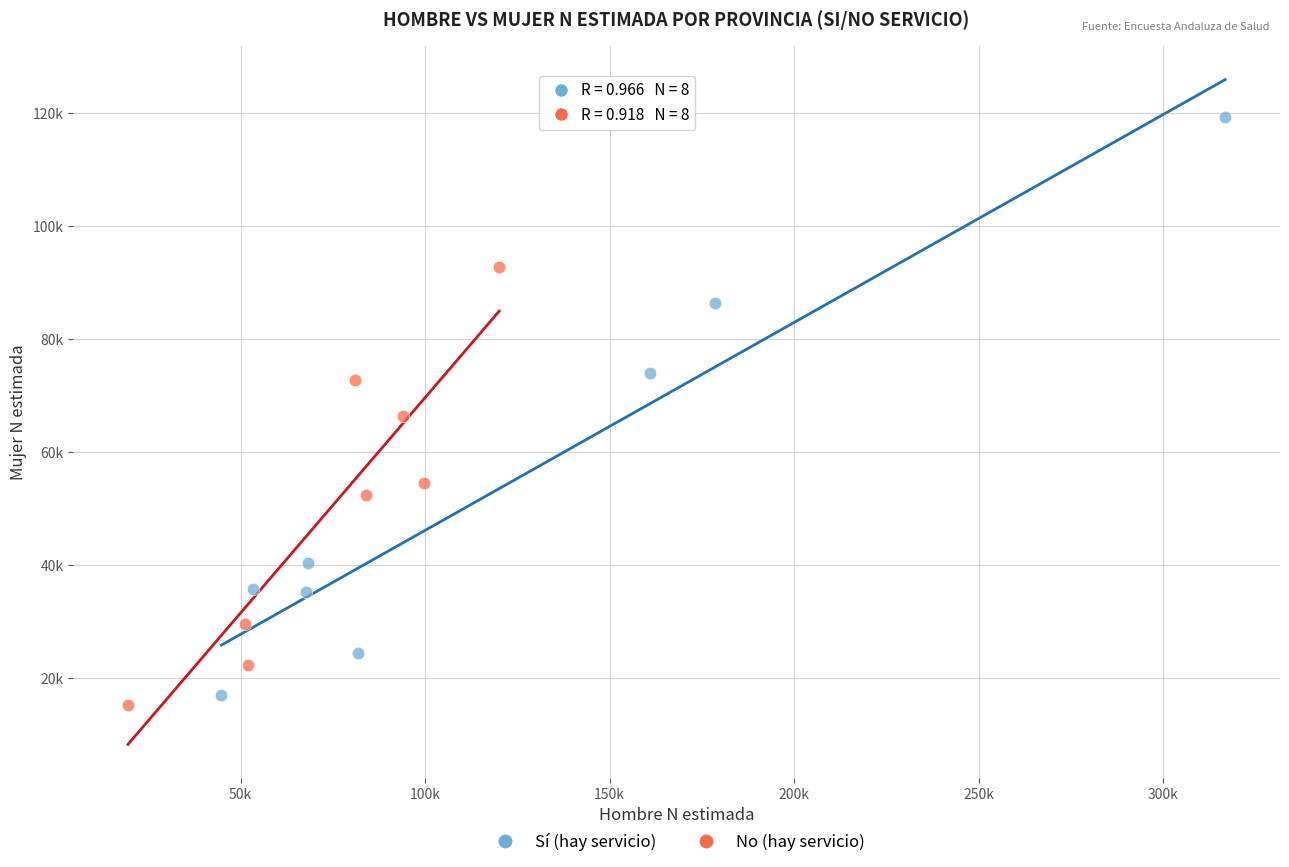

What are all the series names shown in the legend?

Sí (hay servicio), No (hay servicio)